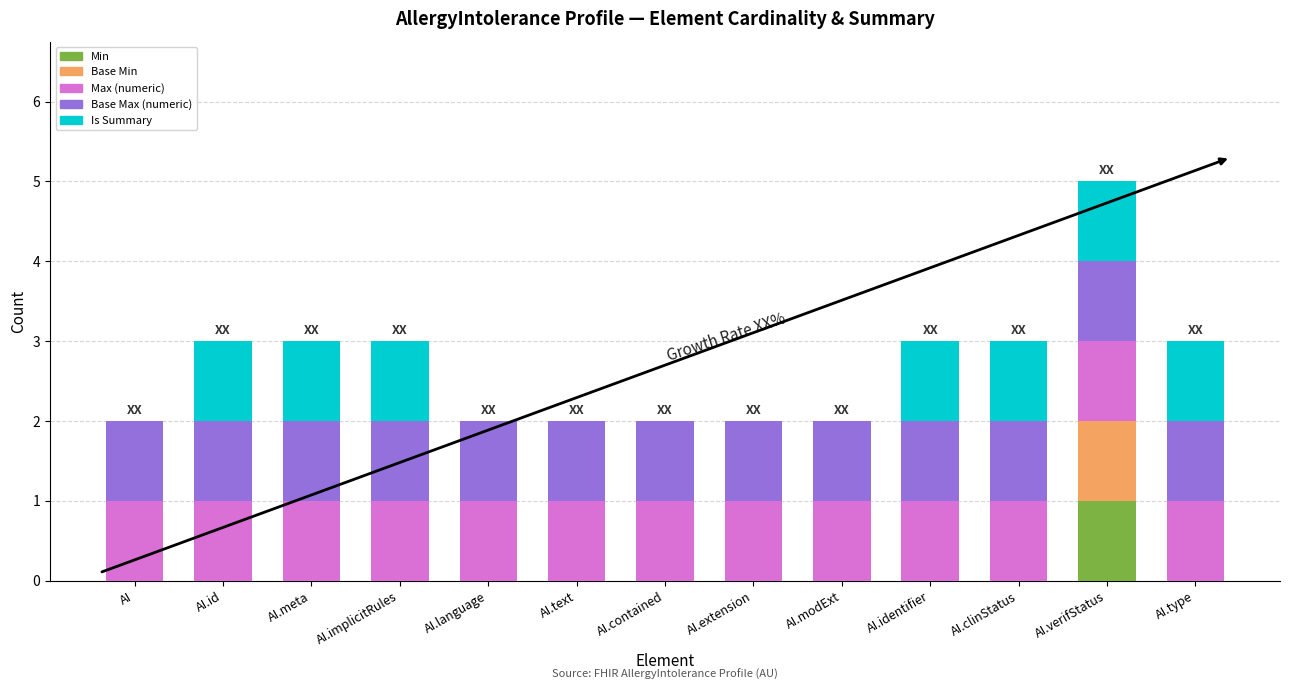

True or false: Min has a value of 1 at AI.verifStatus.

True